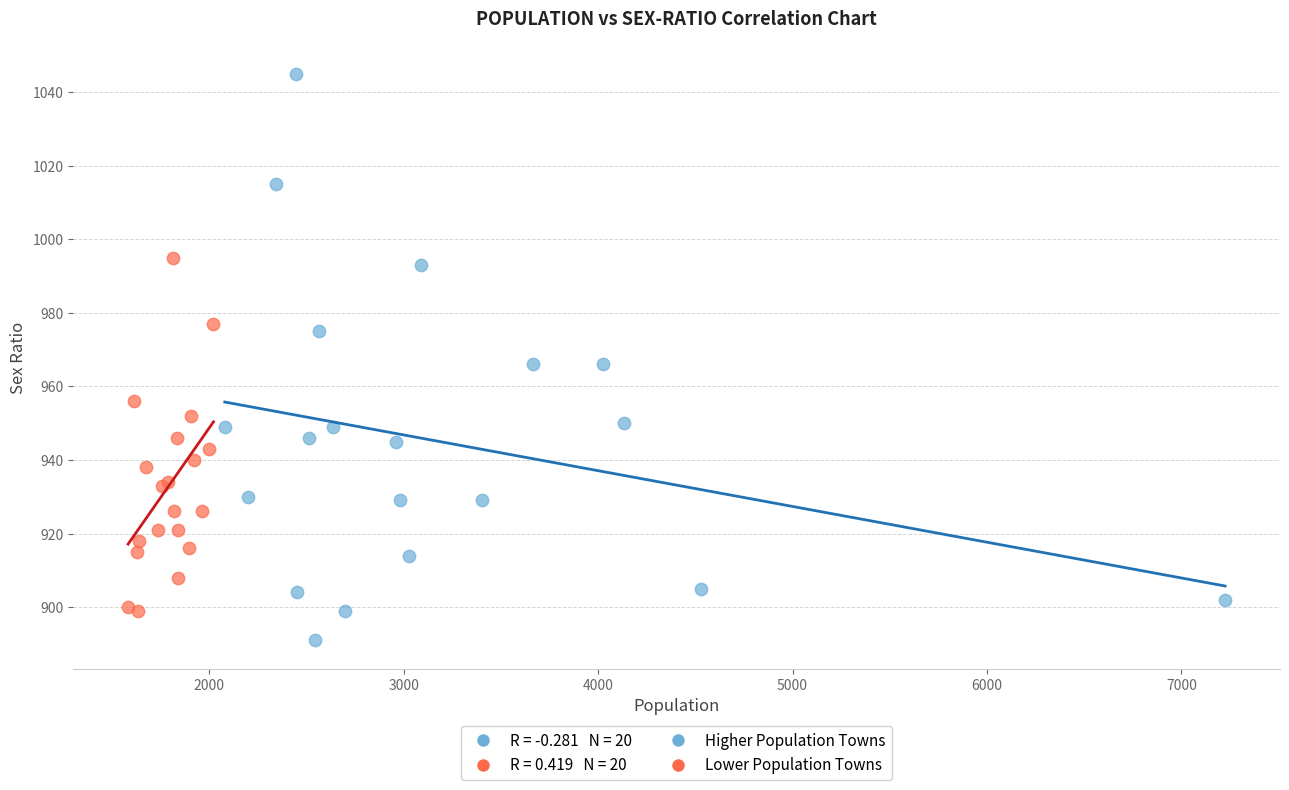

Which series contains the highest Y value?

Higher Population Towns